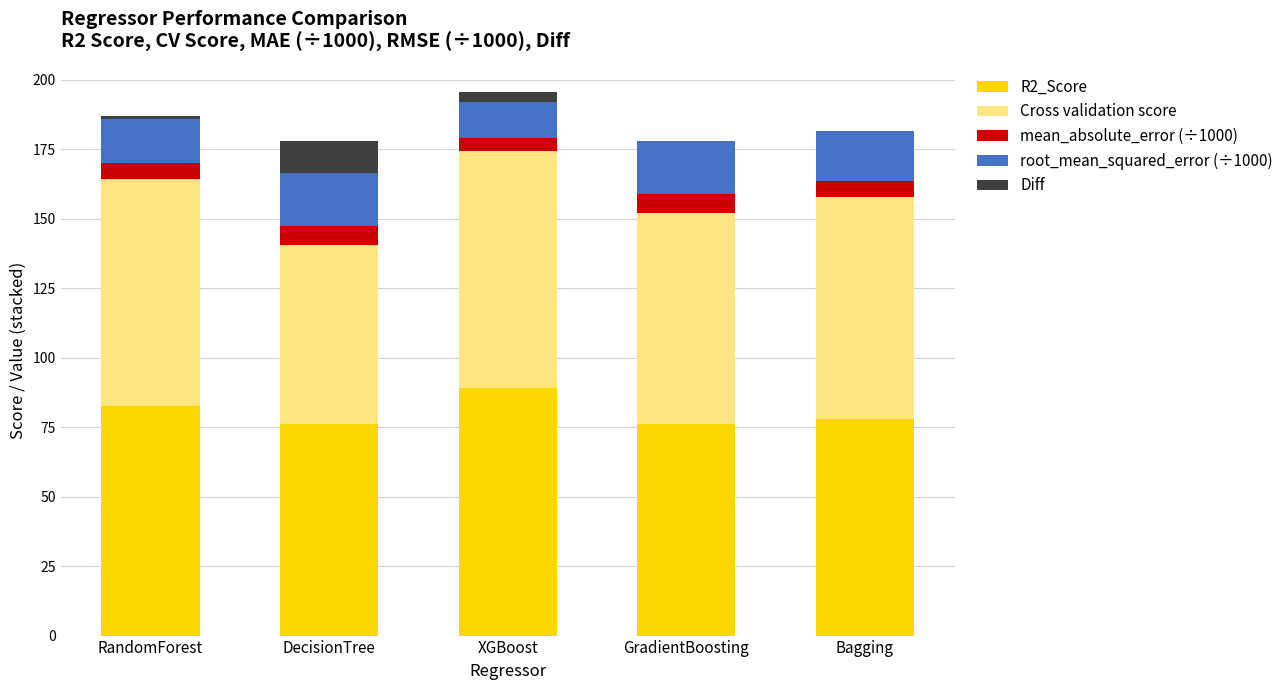

Is it true that R2_Score equals 76.0 at GradientBoosting?

True